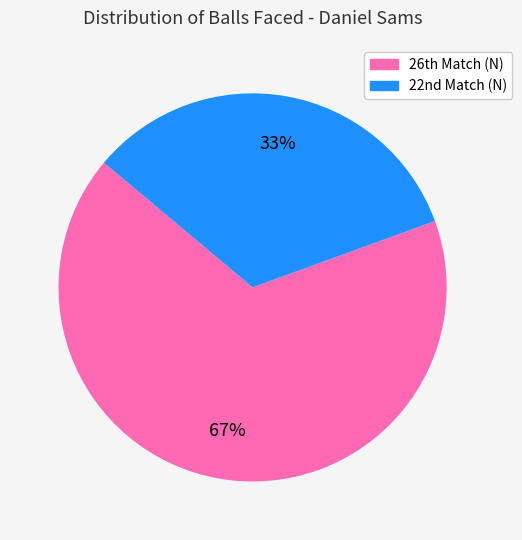

What is the smallest slice in the pie chart?

22nd Match (N)